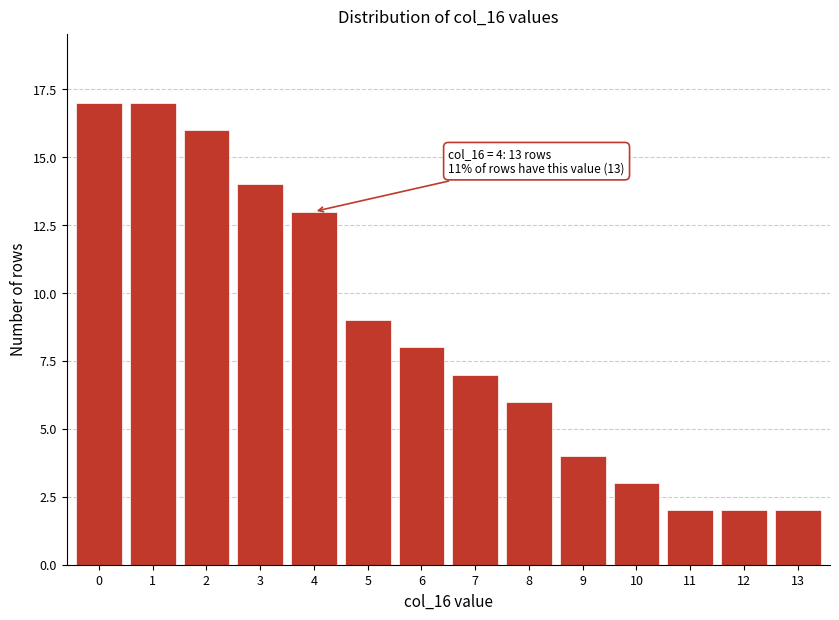

Reading left to right, extract all data points from this chart.

17	17	16	14	13	9	8	7	6	4	3	2	2	2